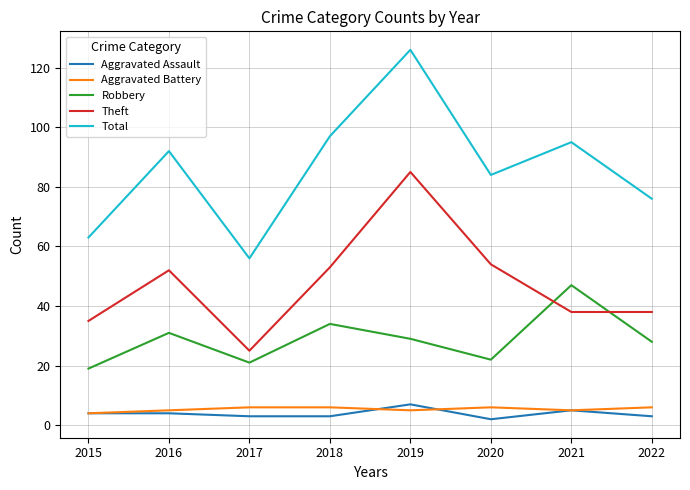

What is the minimum value for Aggravated Battery?

4